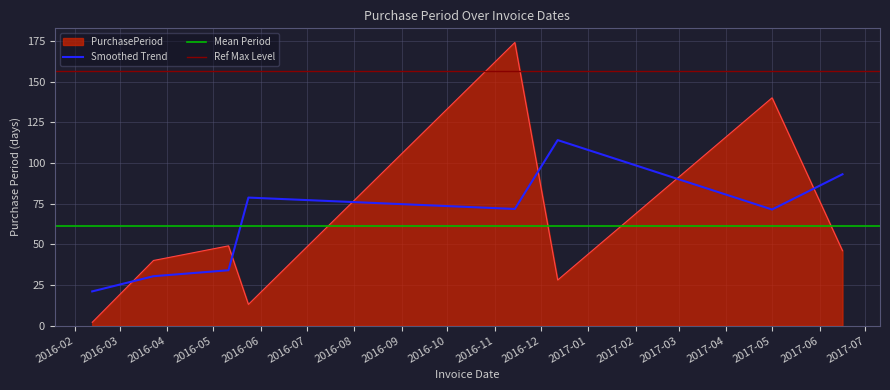

The chart shows a value of 20 at 2016-05-24. True or false?

False